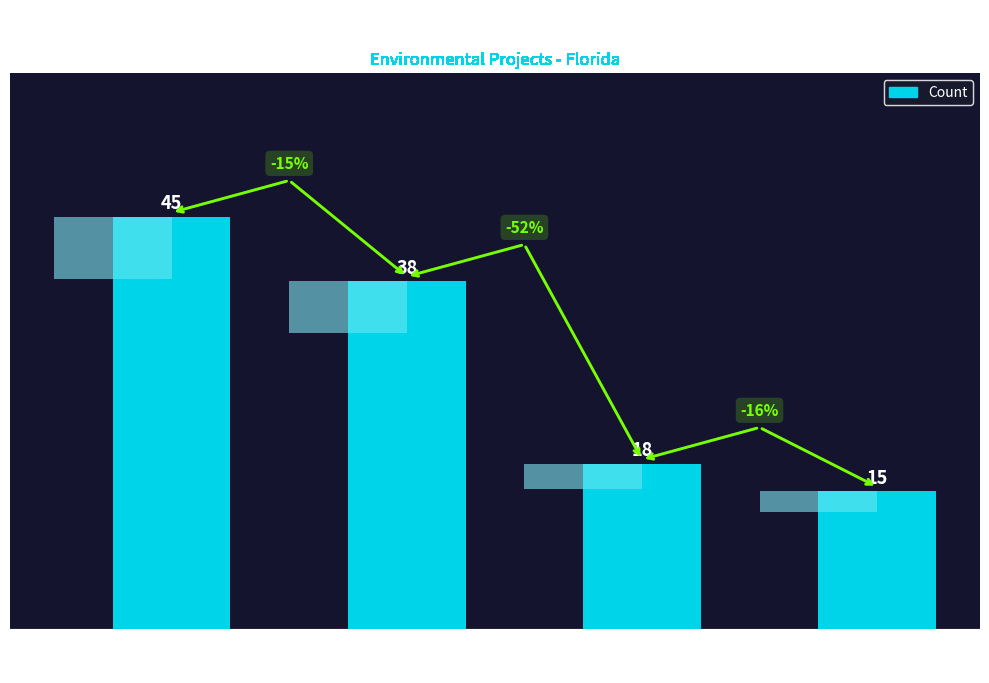

What is the greatest value displayed?

45